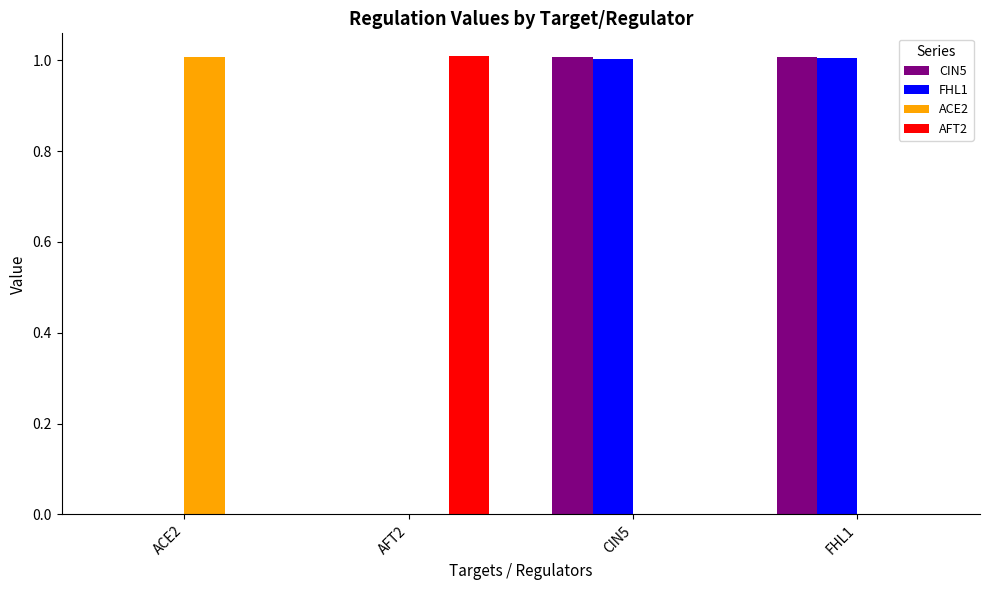

What is the total value across all series at ACE2?

1.0